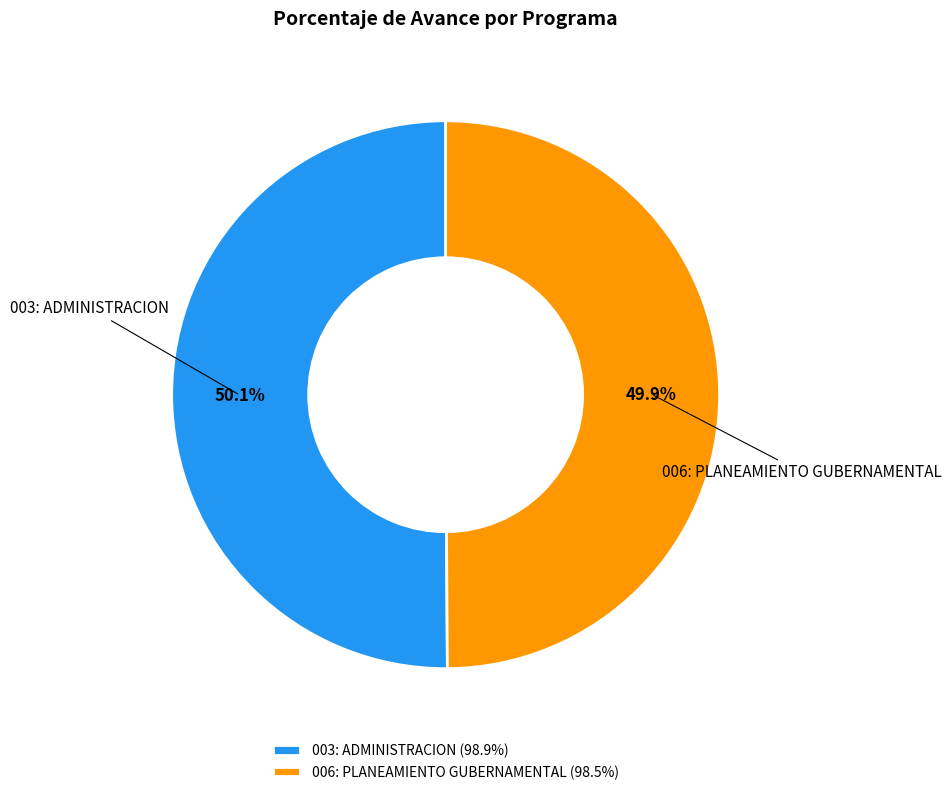

Approximately how many times larger is the value at 006: PLANEAMIENTO GUBERNAMENTAL compared to 003: ADMINISTRACION?

1.0